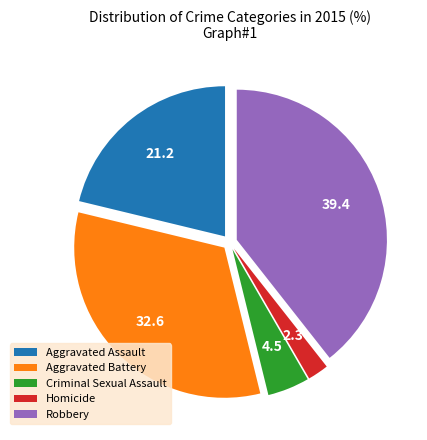

Is it true that Homicide is 2% of the pie?

True